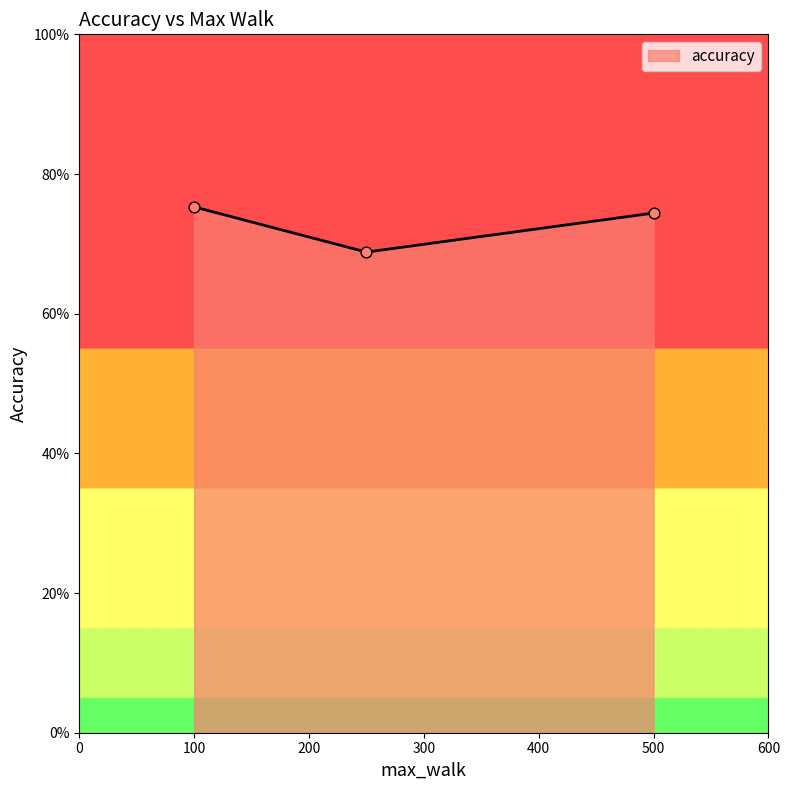

What is the maximum value shown in the chart?

75.3